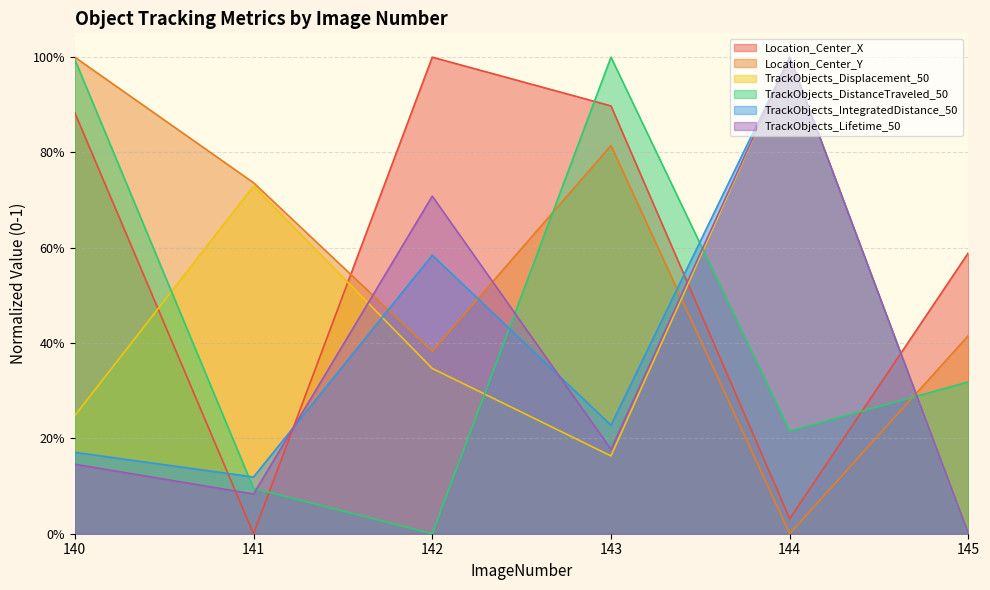

What is the average value of the TrackObjects_DistanceTraveled_50 series?

0.4